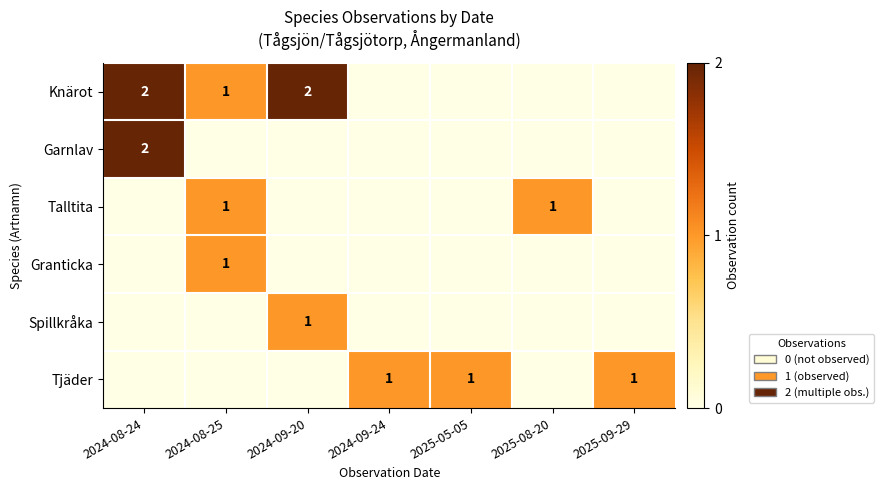

At how many categories does at least one series exceed 1?

2